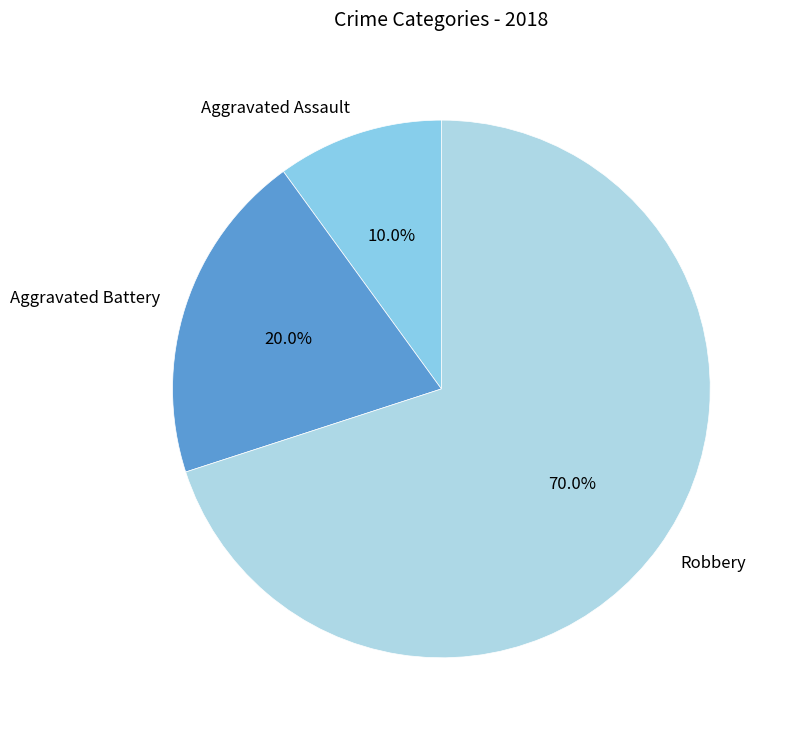

Which category has the smallest portion of the pie?

Aggravated Assault